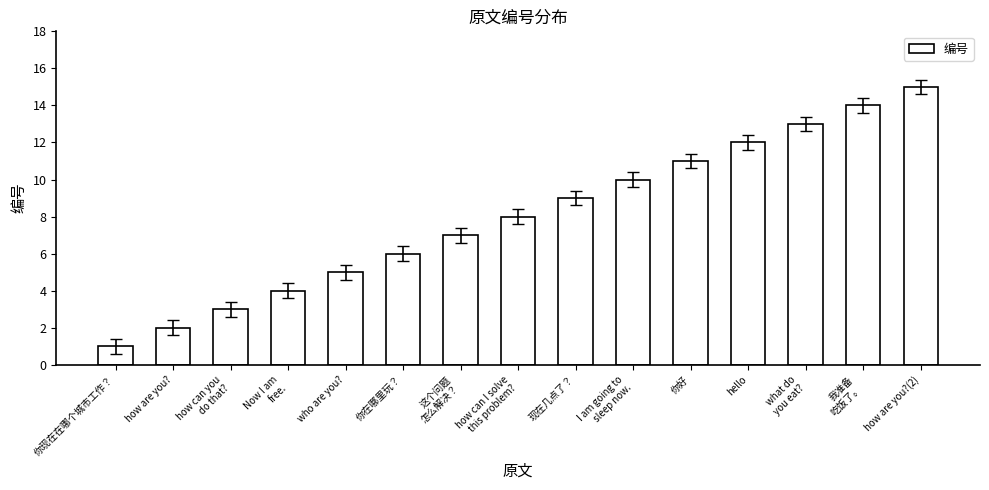

Rank the categories by value from highest to lowest.

how are you?(2), 我准备
吃饭了。, what do
you eat?, hello, 你好, I am going to
sleep now., 现在几点了？, how can I solve
this problem?, 这个问题
怎么解决？, 你在哪里玩？, who are you?, Now I am
free., how can you
do that?, how are you?, 你现在在哪个城市工作？